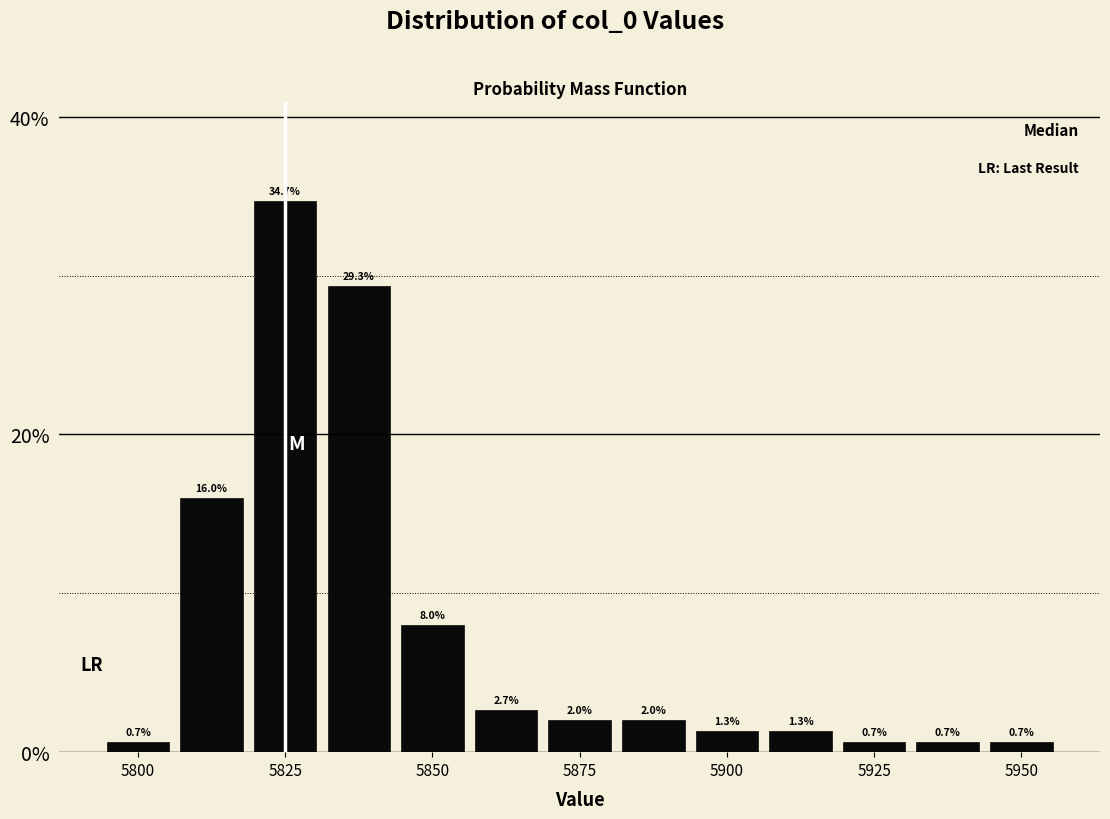

Read against the x-axis, roughly where is the centre of the tallest bar?

5825